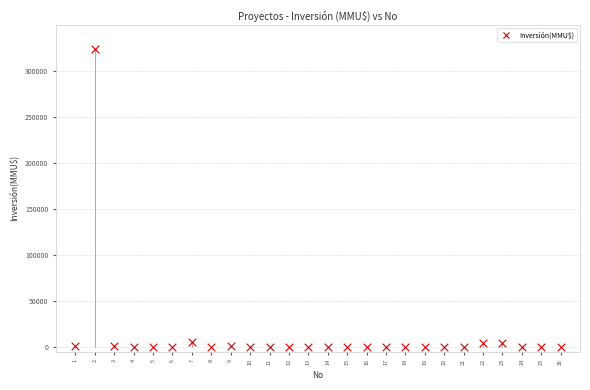

What is the range of X values (max minus min)?

25